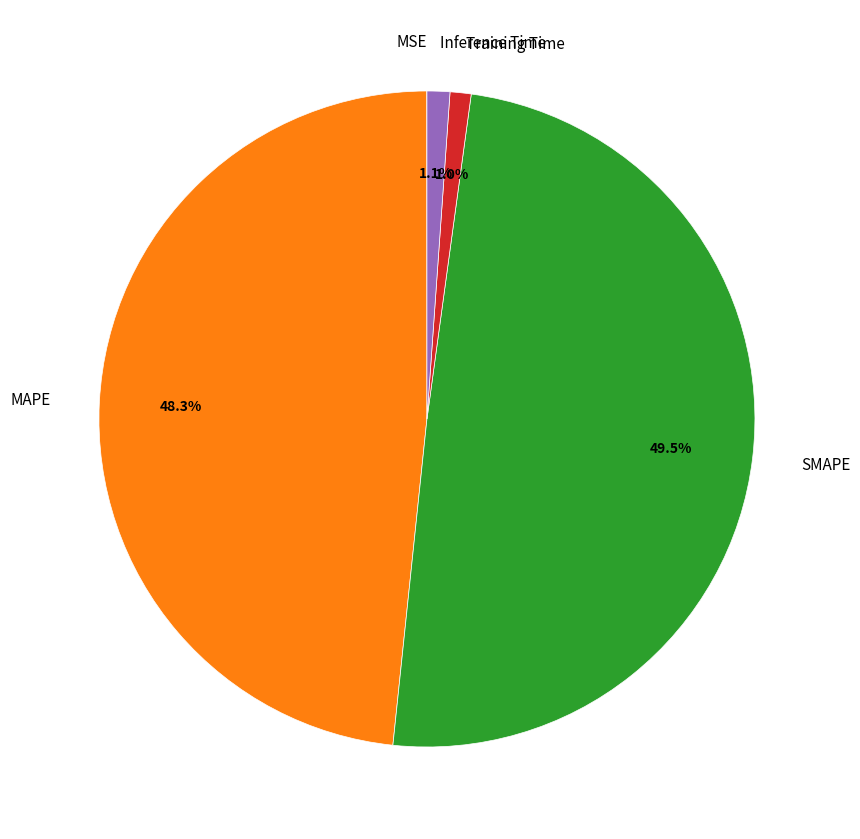

How much of the chart is everything except MAPE?

51.7%